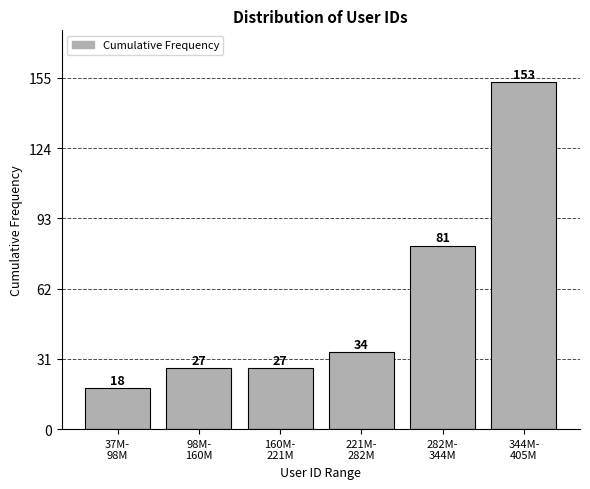

Reading left to right, list all the values displayed in this chart.

18	27	27	34	81	153